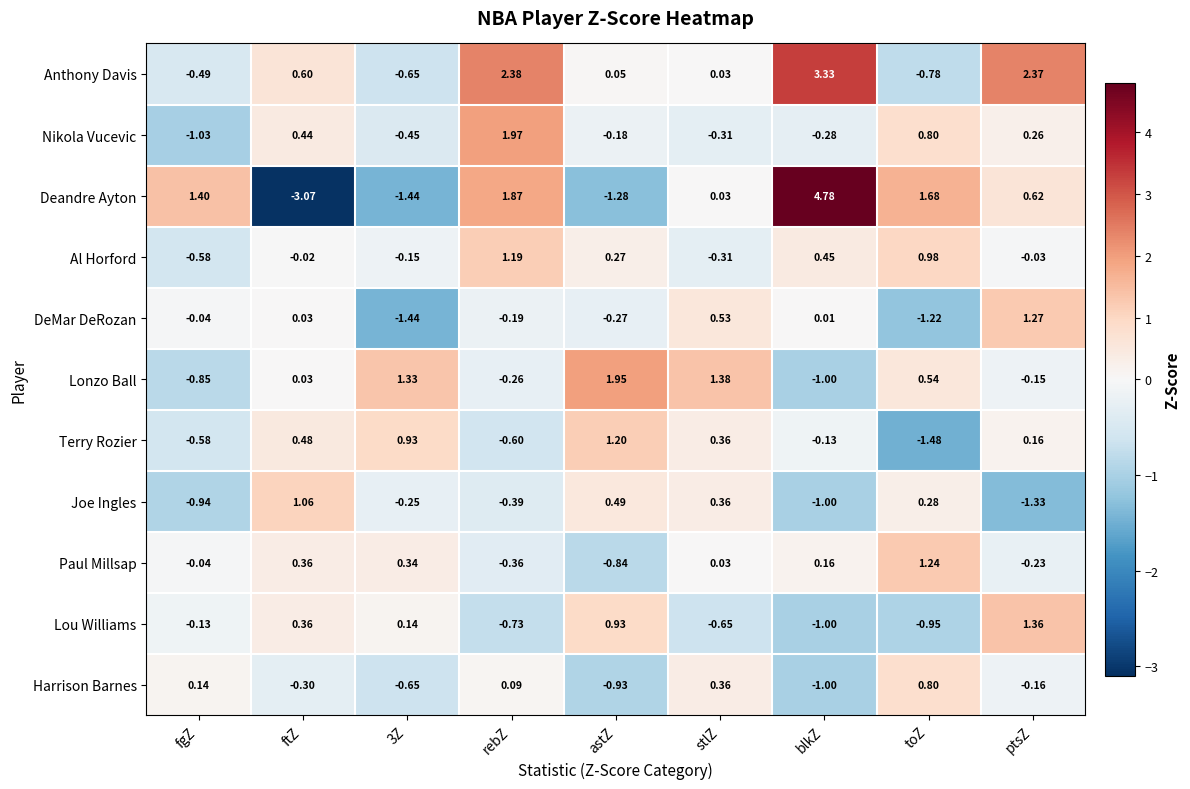

List the series in order of their peak value, lowest first.

Harrison Barnes, Joe Ingles, Al Horford, Terry Rozier, Paul Millsap, DeMar DeRozan, Lou Williams, Lonzo Ball, Nikola Vucevic, Anthony Davis, Deandre Ayton